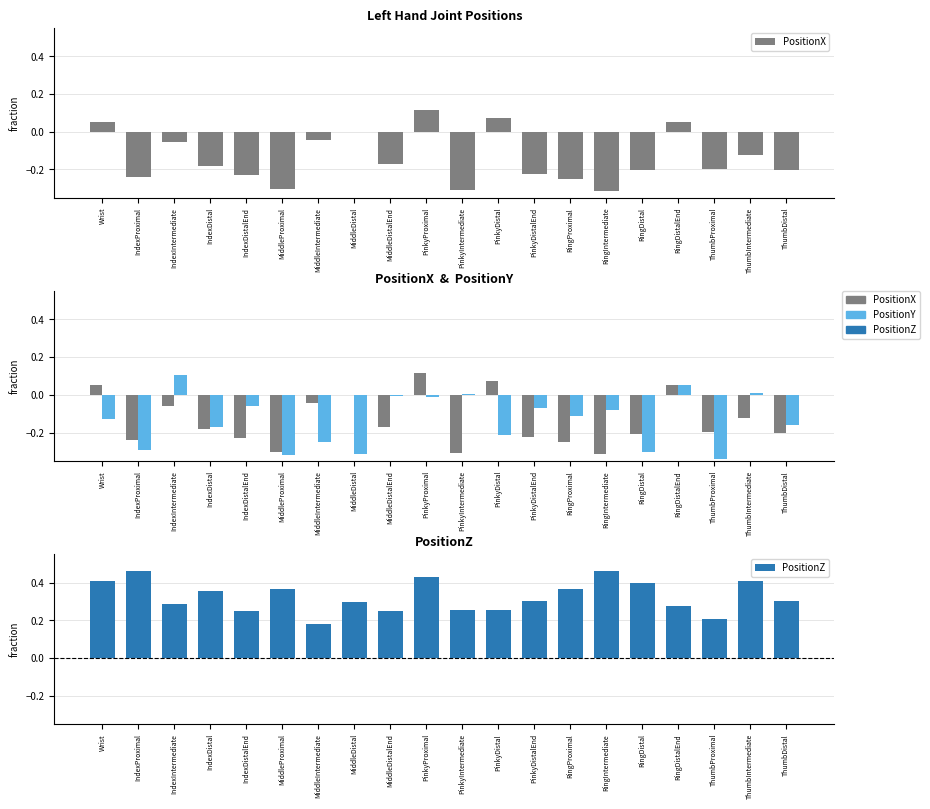

Does the chart contain stacked bars?

No